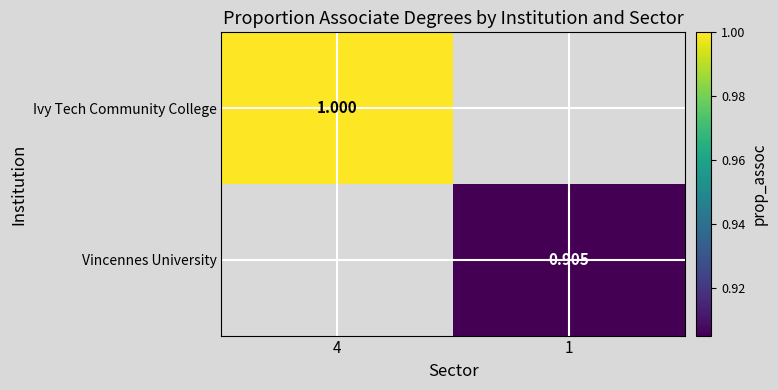

At 4, list the series in order from largest to smallest.

Ivy Tech Community College, Vincennes University